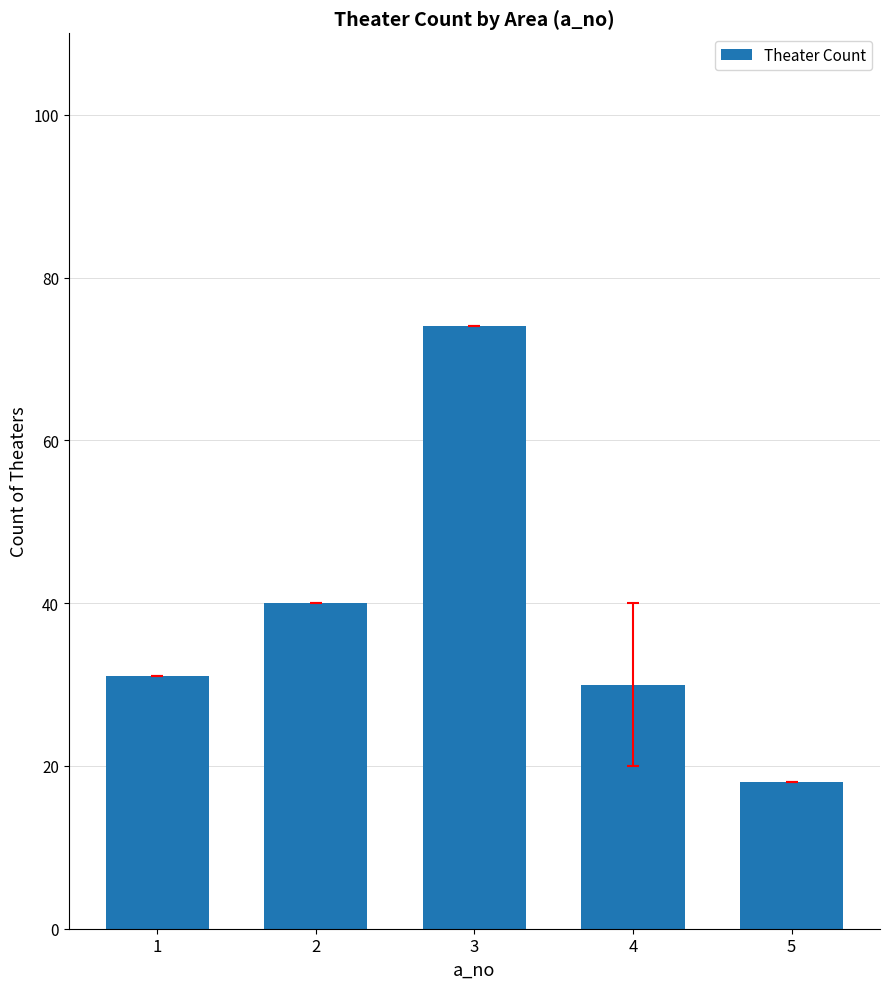

True or false: the data shows 58 at 2.

False